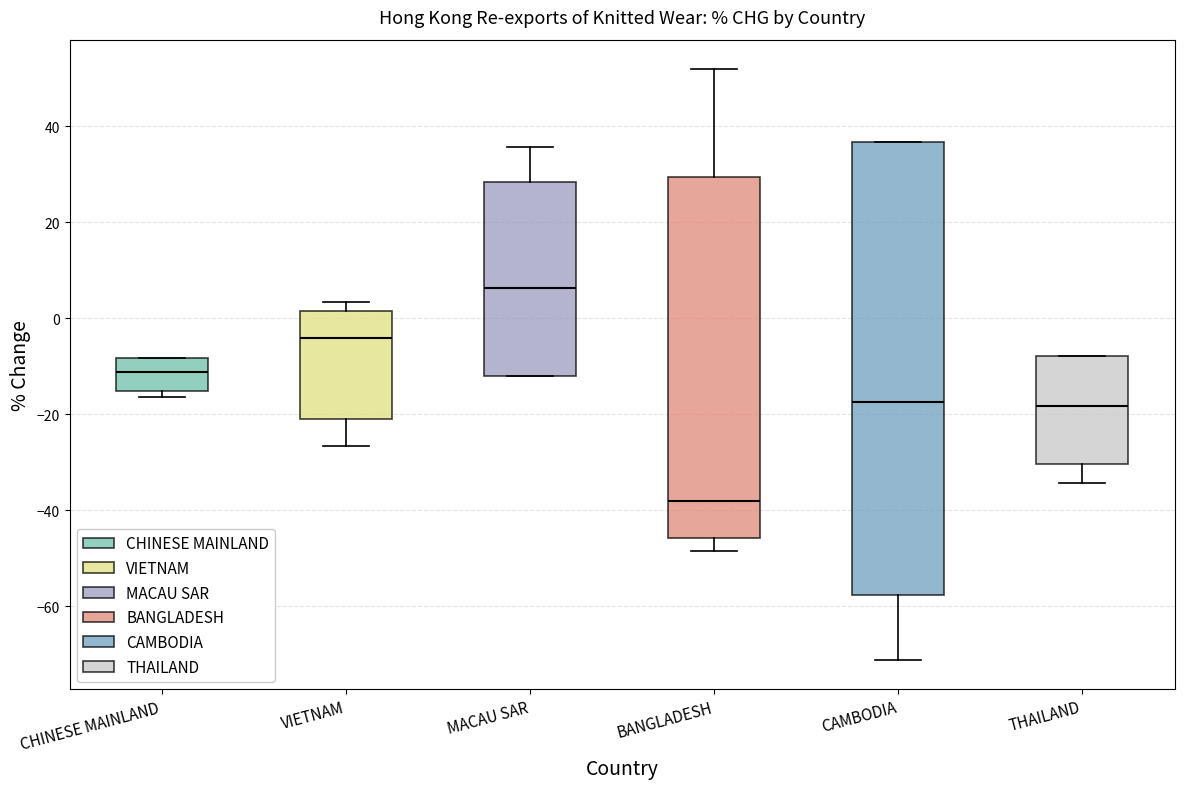

Reading left to right, transcribe this box plot: for each box, give where its median line is, the range the box spans, and where its two whiskers end, as read against the y-axis. The values are not printed on the chart, so give them approximately, as read against the axis.

CHINESE MAINLAND: median -12, box -16 to -8, whiskers -16 (just below the box's lower edge) to -8
VIETNAM: median -4, box -20 to 2, whiskers -26 to 4
MACAU SAR: median 6, box -12 to 28, whiskers -12 to 36
BANGLADESH: median -38, box -46 to 30, whiskers -48 to 52
CAMBODIA: median -18, box -58 to 36, whiskers -72 to 36
THAILAND: median -18, box -30 to -8, whiskers -34 to -8